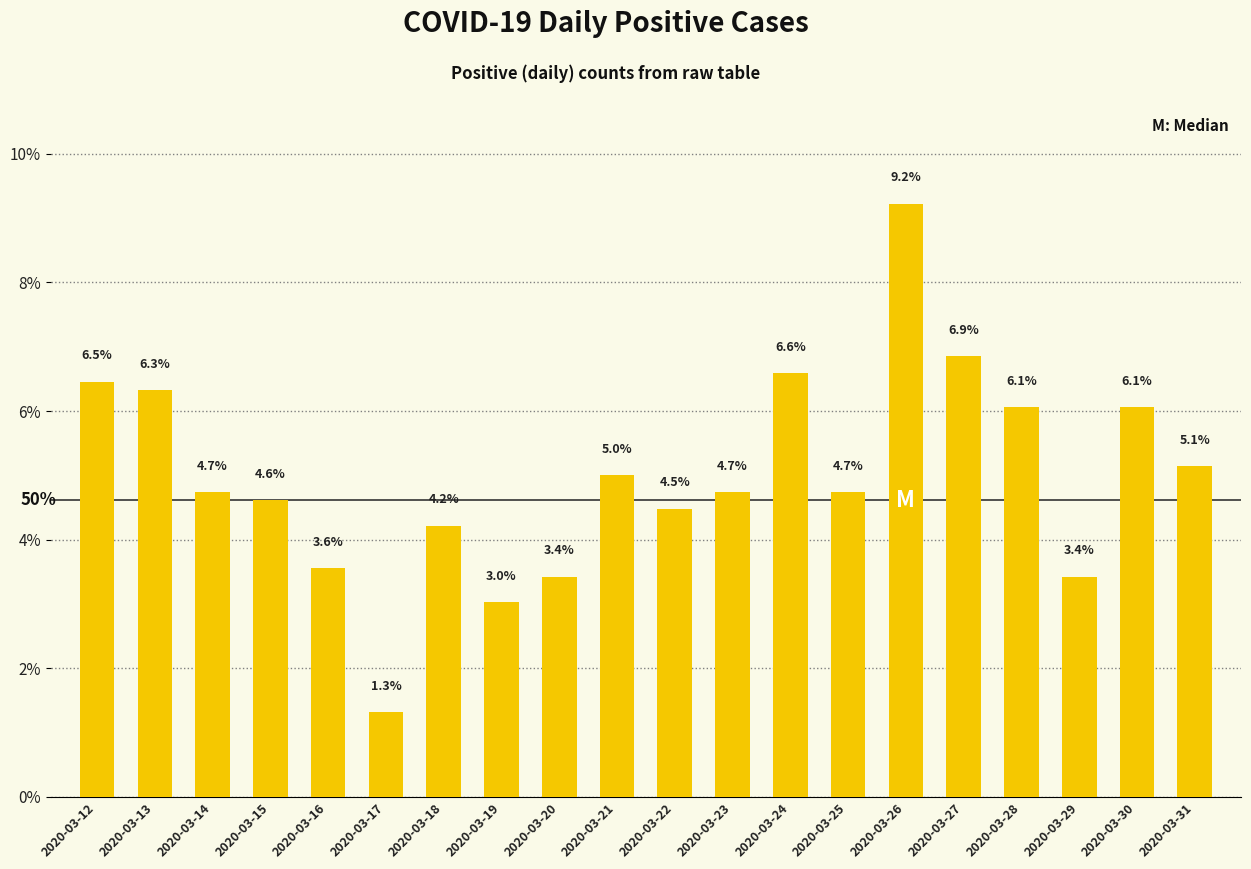

What is the sum of all values?

100.0